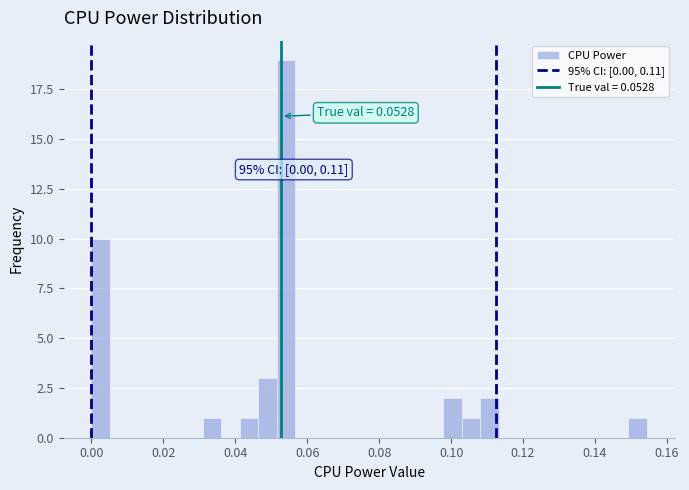

Around what value on the x-axis is the tallest bar? Give the approximate position of its centre, as read against the axis.

0.054